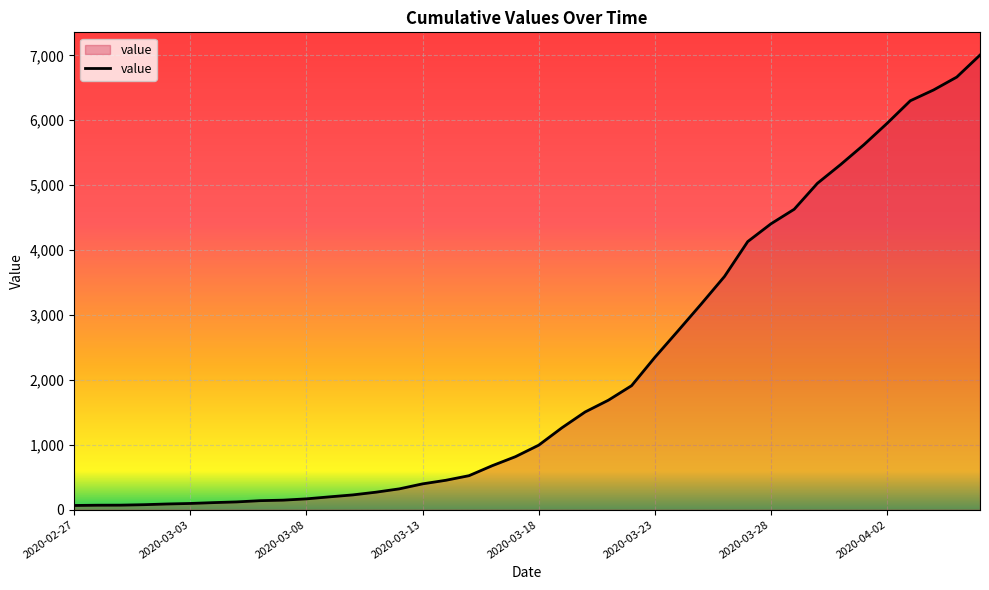

What is the difference between the maximum and minimum values?

6940